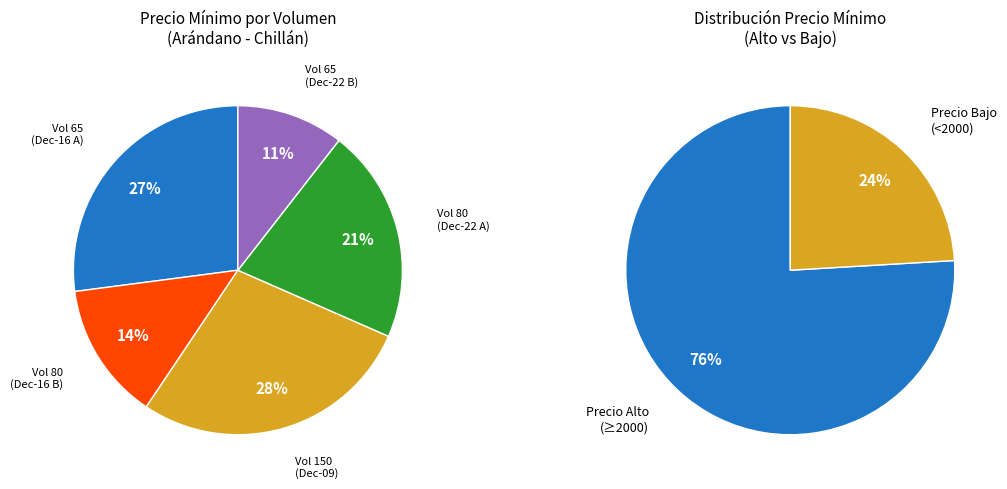

What is the smallest slice in the pie chart?

65